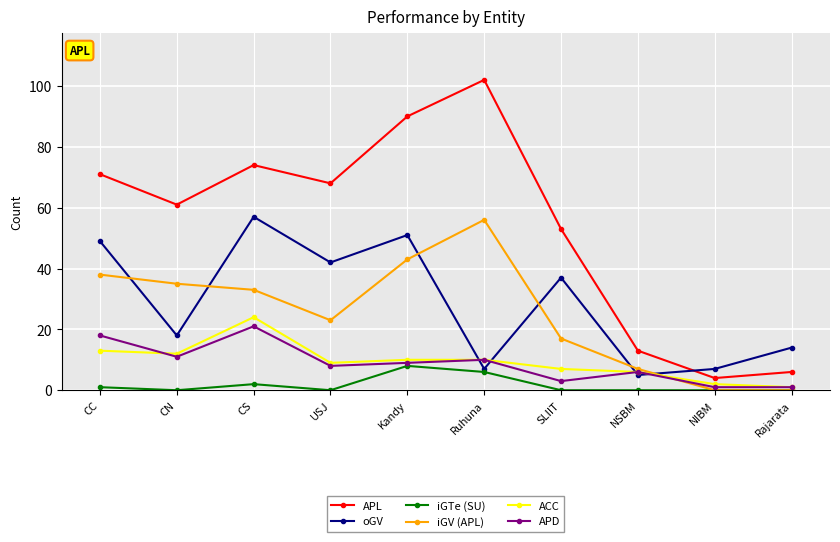

True or false: ACC and APL cross at least once.

False